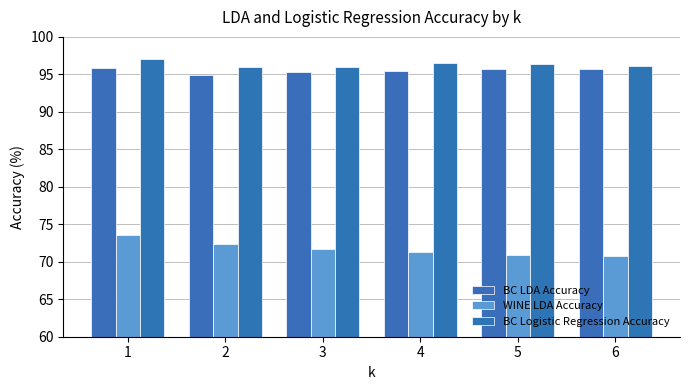

Are the bars horizontal?

No